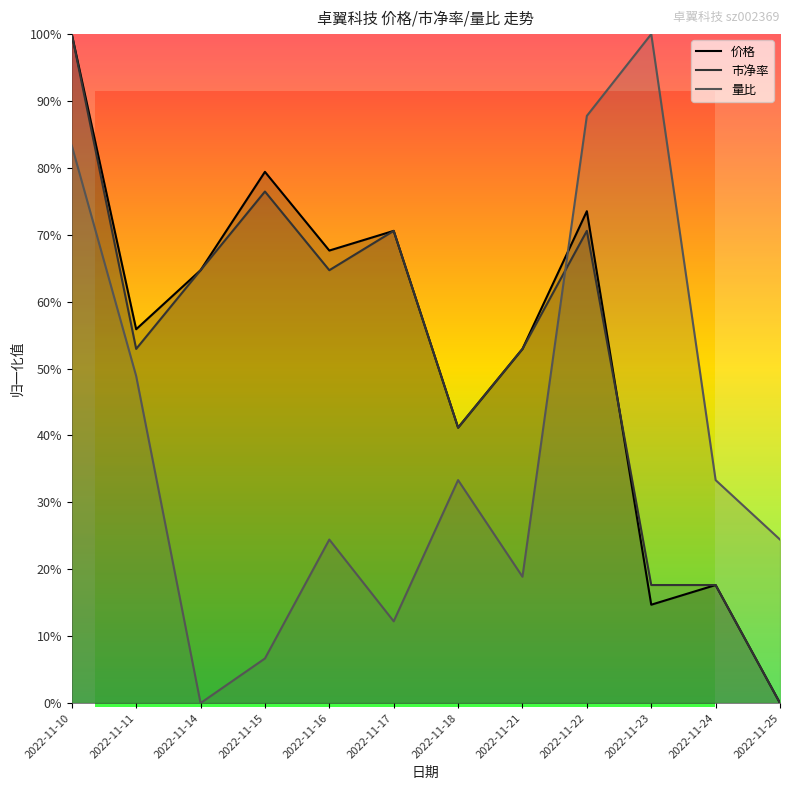

Reading left to right, extract all data points from this chart.

价格: 1.0	0.6	0.6	0.8	0.7	0.7	0.4	0.5	0.7	0.1	0.2	0.0
市净率: 1.0	0.5	0.6	0.8	0.6	0.7	0.4	0.5	0.7	0.2	0.2	0.0
量比: 0.8	0.5	0.0	0.1	0.2	0.1	0.3	0.2	0.9	1.0	0.3	0.2